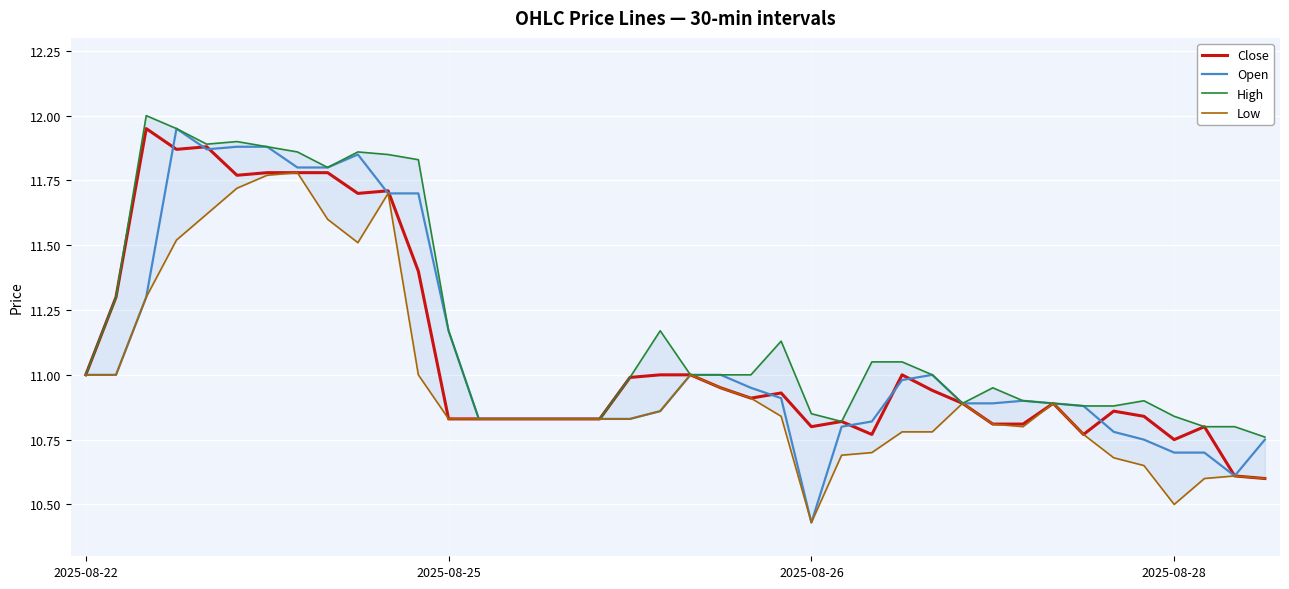

Is it true that Close equals 18.9 at 27?

False